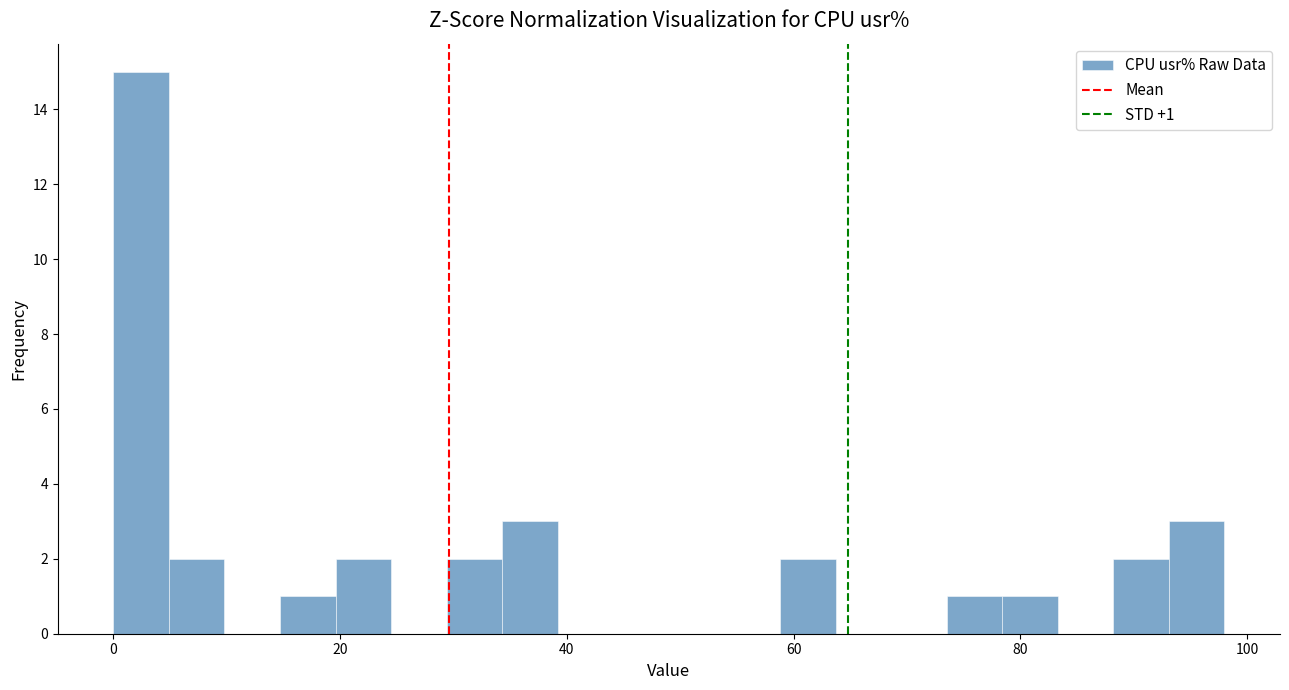

Around what value on the x-axis is the tallest bar? Give the approximate position of its centre, as read against the axis.

2